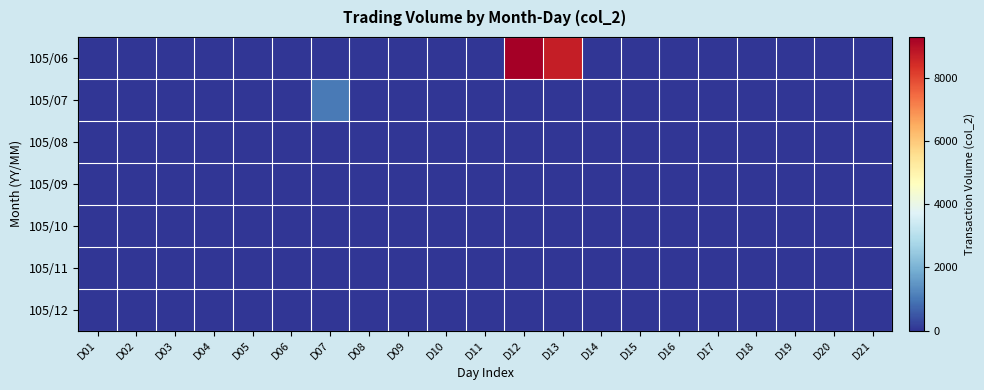

At D06, list the series in order from smallest to largest.

105/06, 105/07, 105/08, 105/09, 105/10, 105/11, 105/12